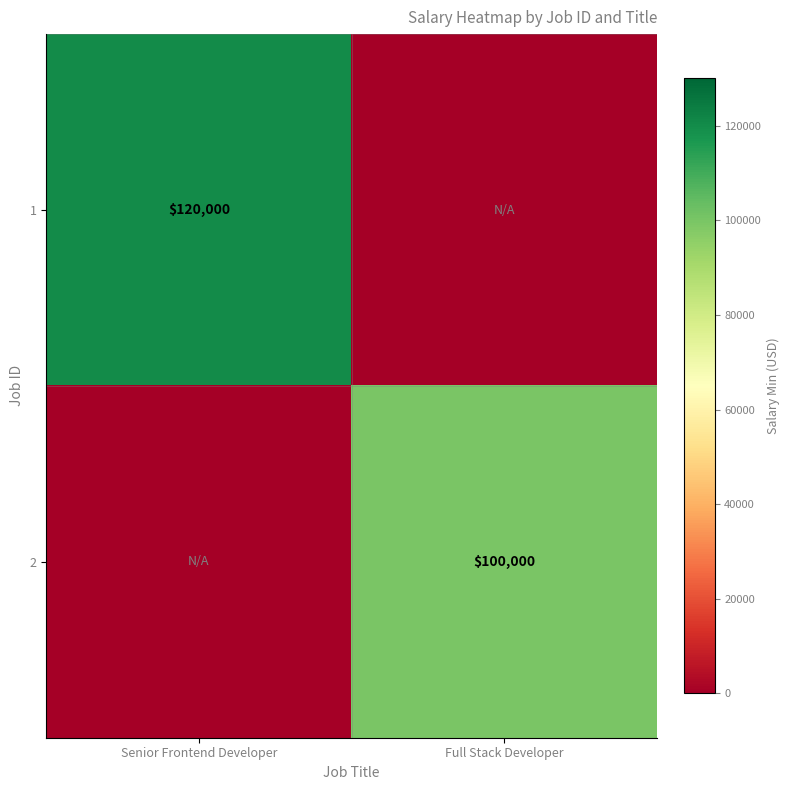

The value of 2 at Full Stack Developer is 137564. True or false?

False